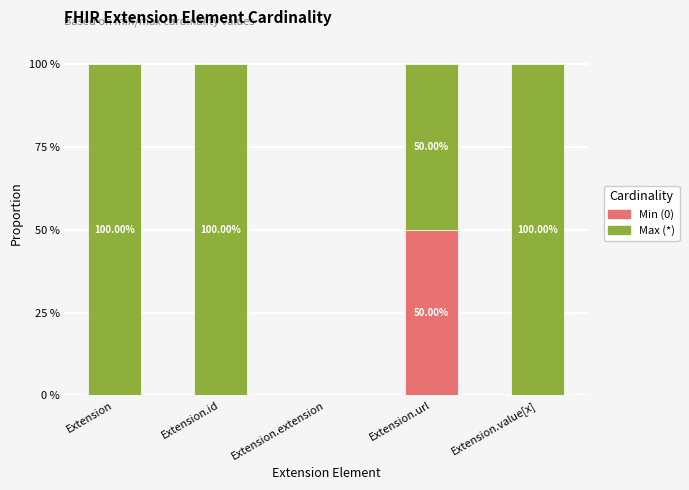

How many series are shown in this chart?

2